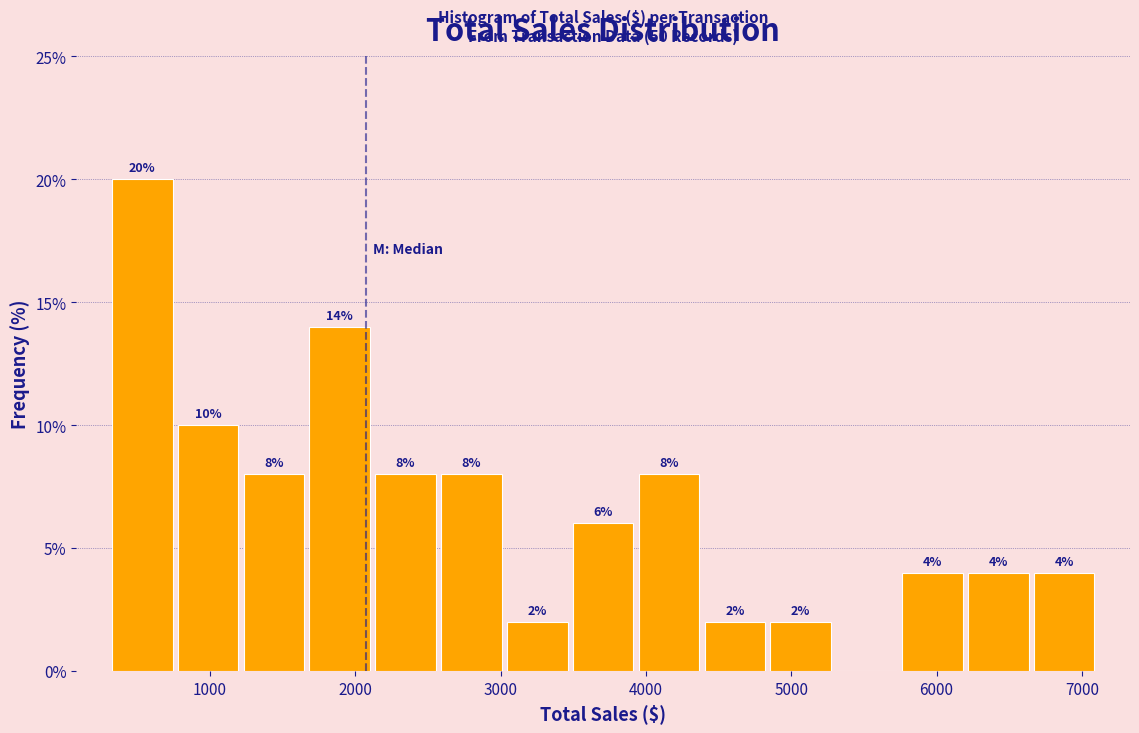

Over which range of the x-axis is the bar tallest?

300 to 800